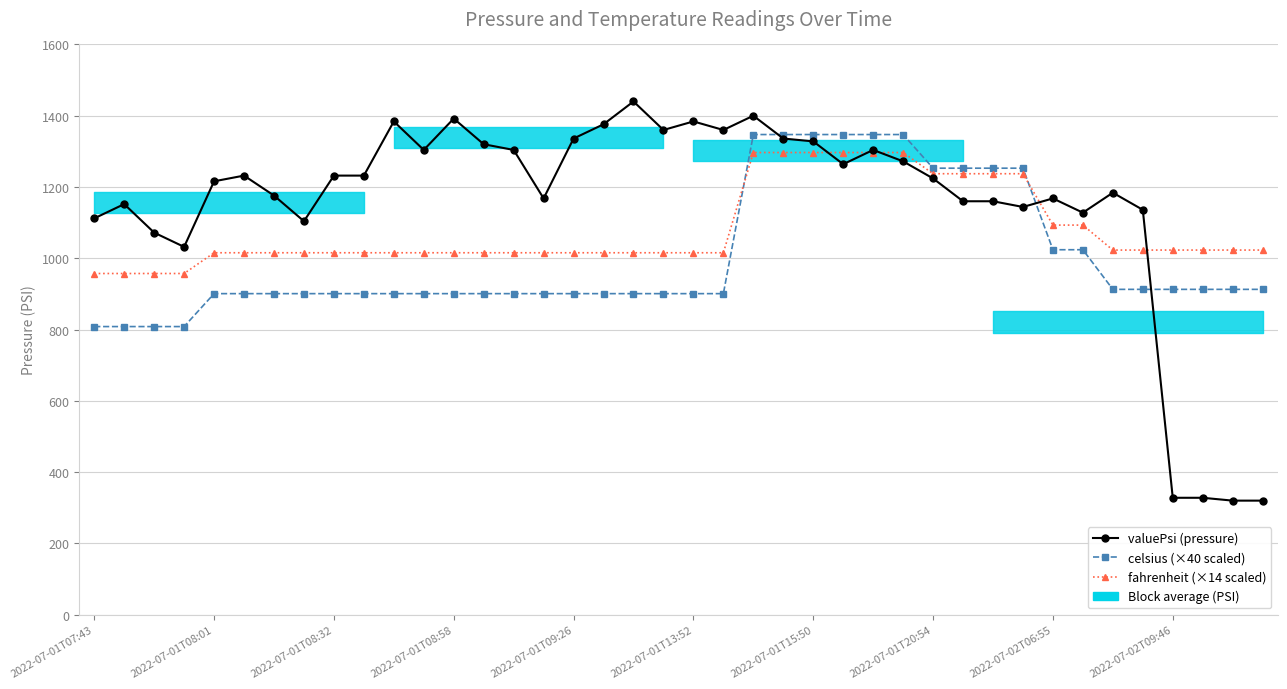

True or false: celsius (×40 scaled) has a value of 912.8 at 37.

True